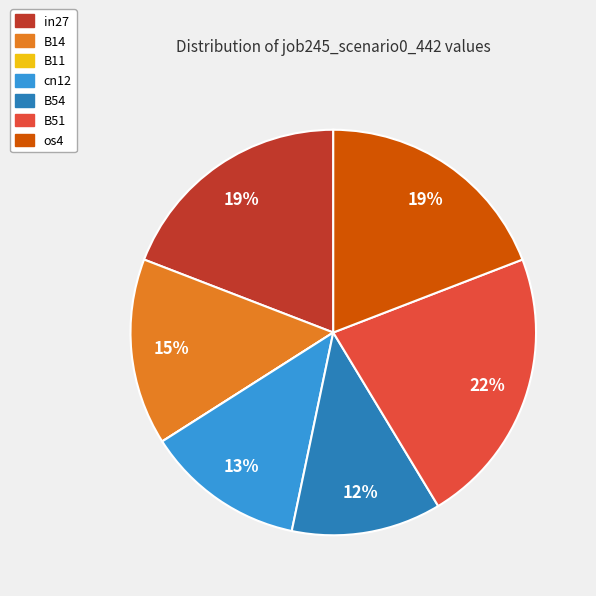

Which category has the biggest portion of the pie?

B51